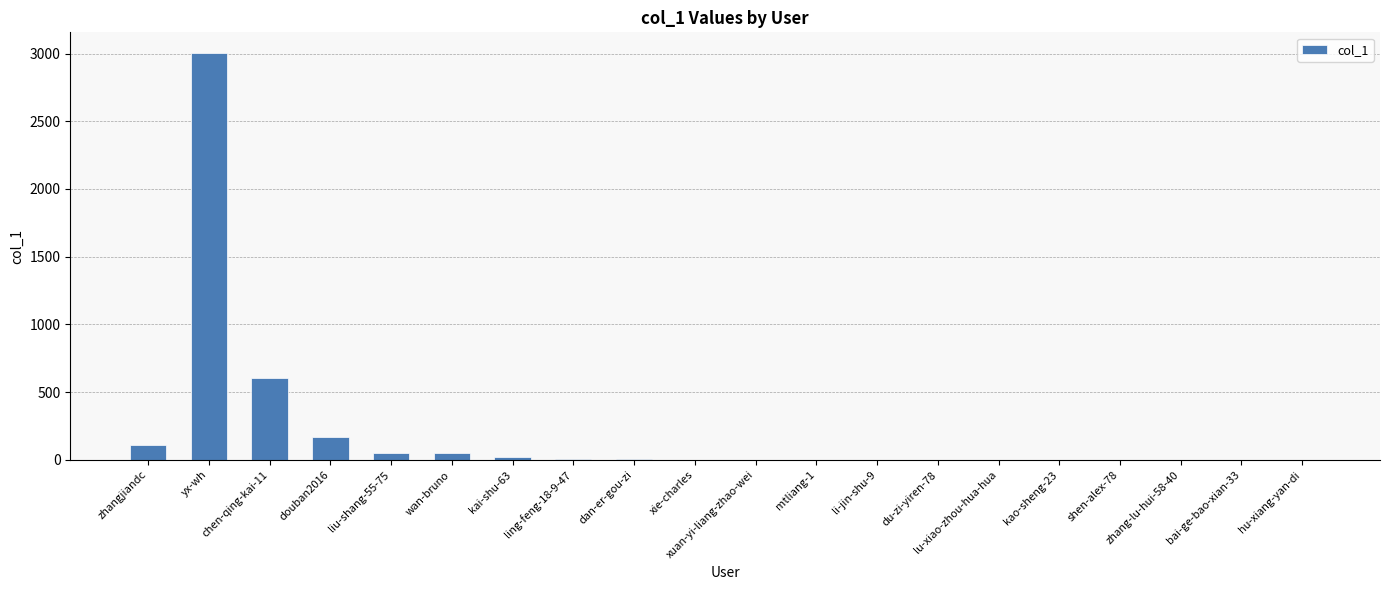

At which category does the chart reach its peak across all series?

yx-wh